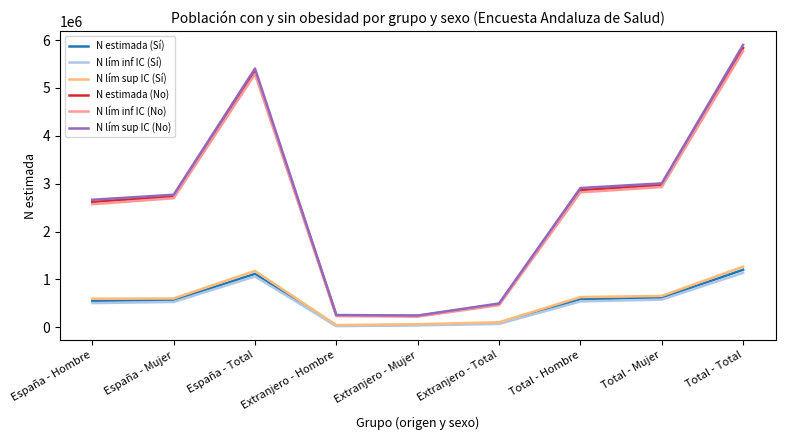

At which category is the sum across all series the highest?

Total - Total